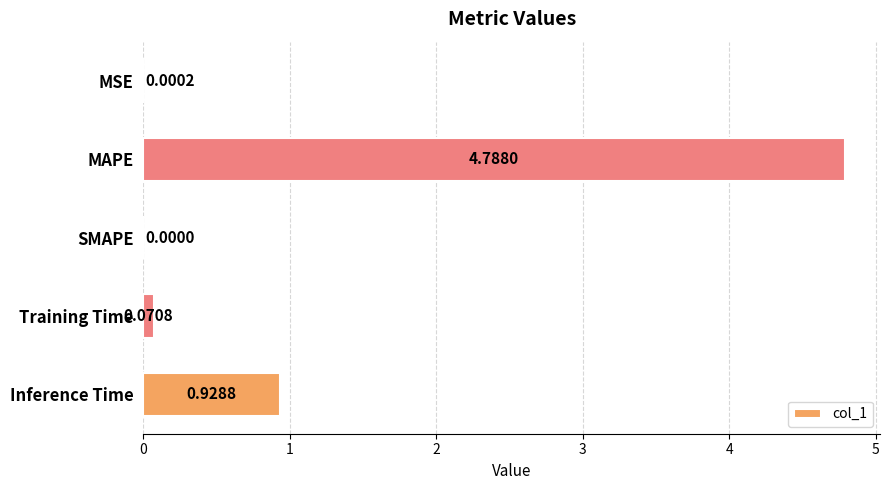

What is the sum of all values?

5.8